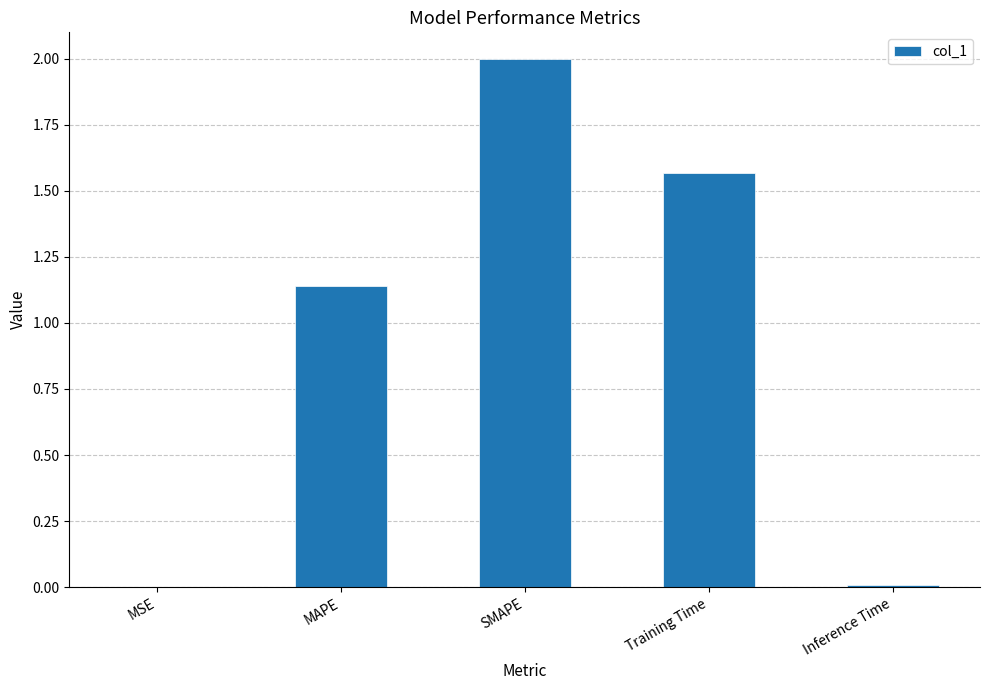

What is the sum of all values?

4.7